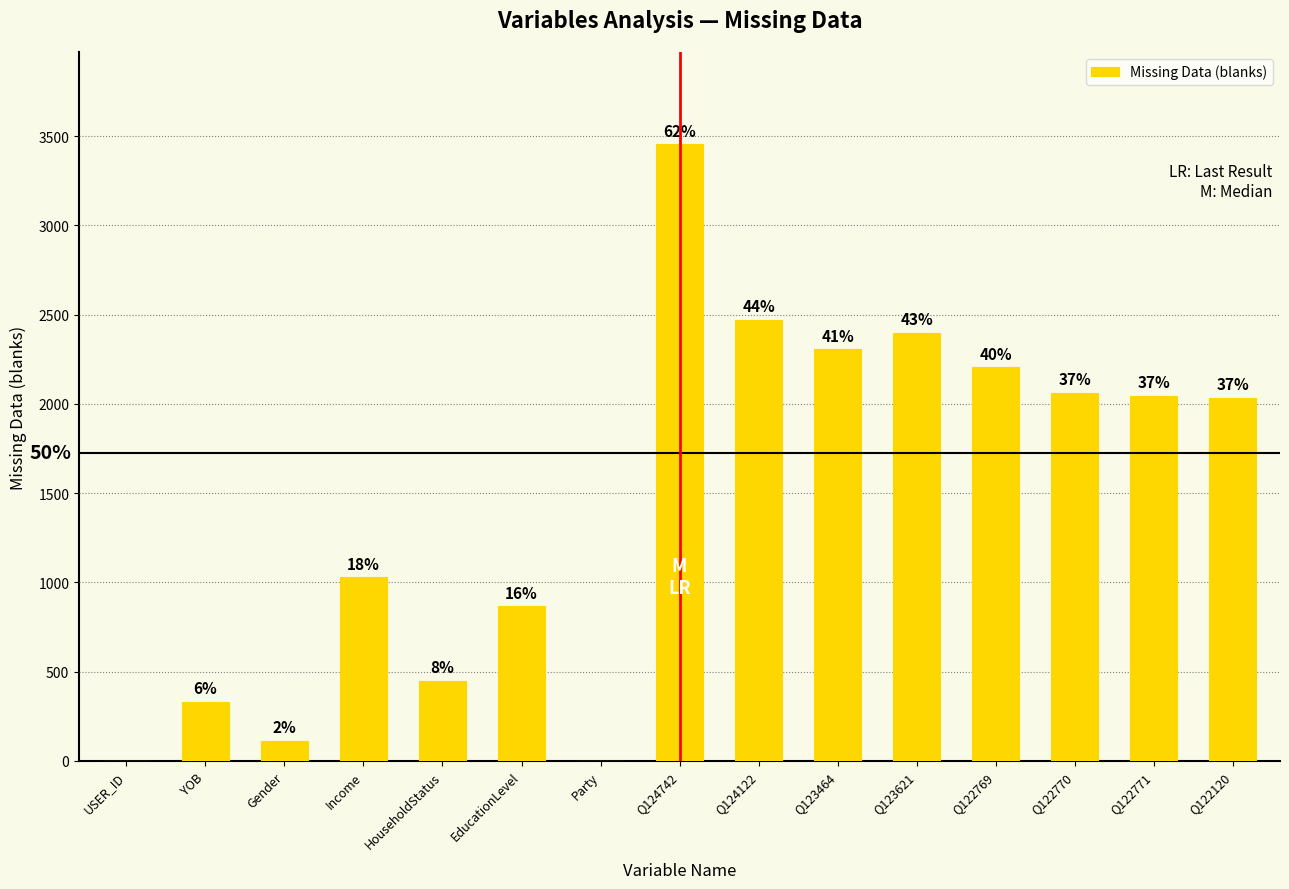

List the labels in order of value, smallest first.

USER_ID, Party, Gender, YOB, HouseholdStatus, EducationLevel, Income, Q122120, Q122771, Q122770, Q122769, Q123464, Q123621, Q124122, Q124742